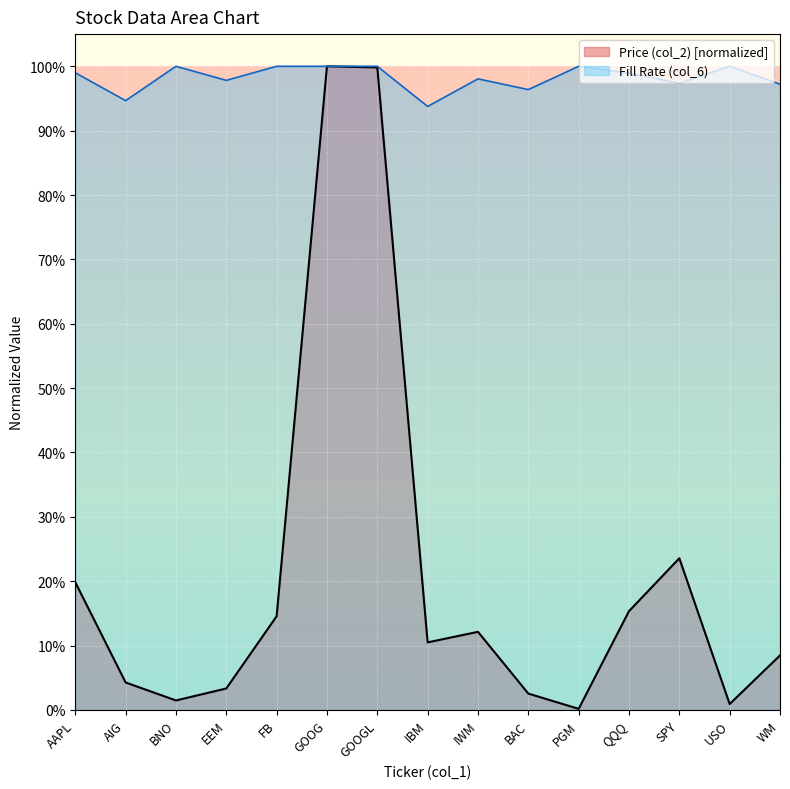

Rank the series at AAPL from highest to lowest value.

Fill Rate (col_6), Price (col_2) [normalized]